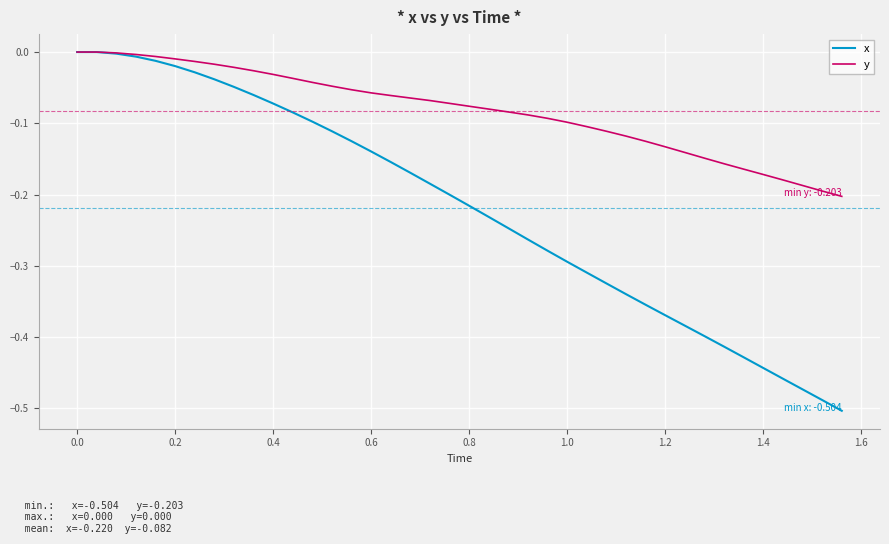

List the series in order of their overall mean, lowest first.

x, y